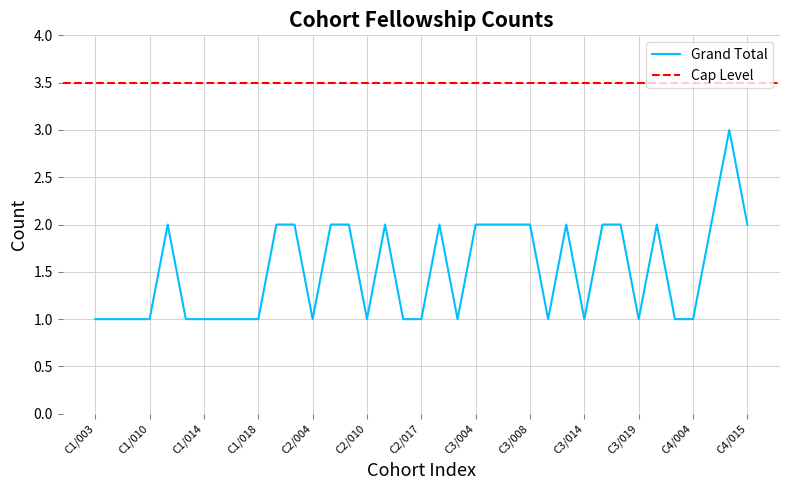

What is the highest value of the Grand Total series?

3